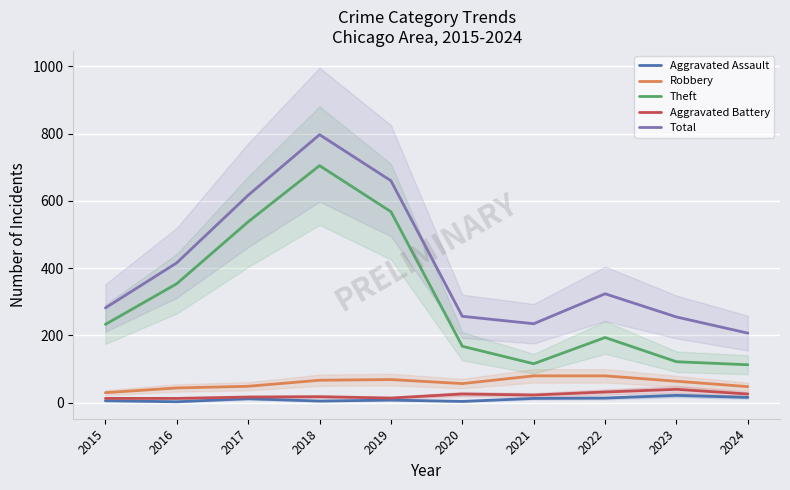

The value of Robbery at 2016 is 44. True or false?

True